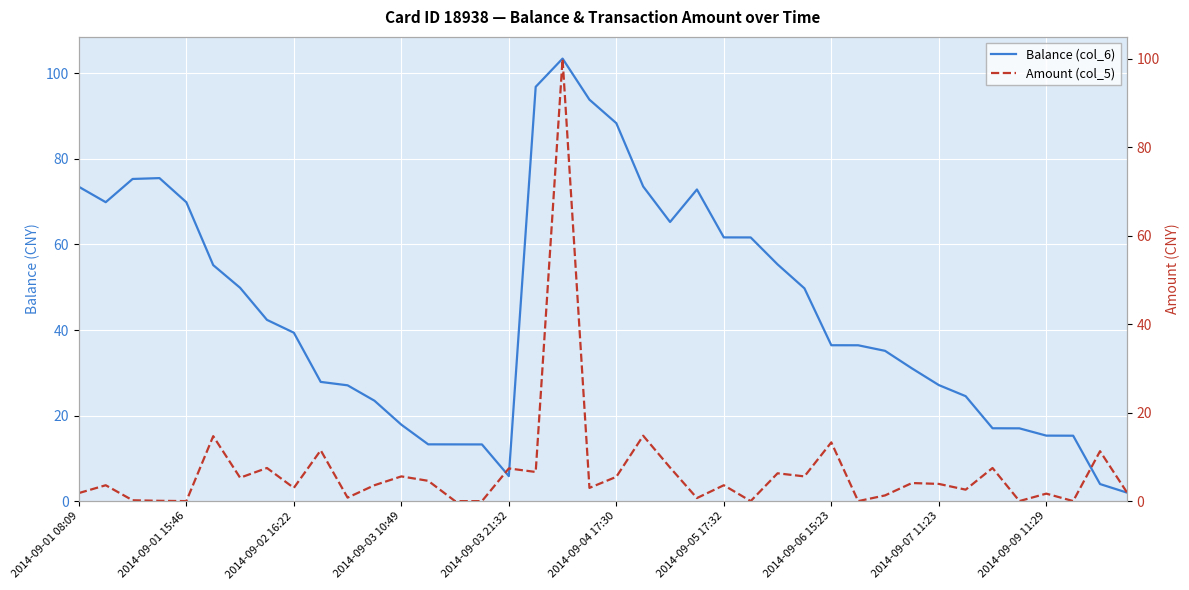

What is the highest value of the Balance (col_6) series?

103.5